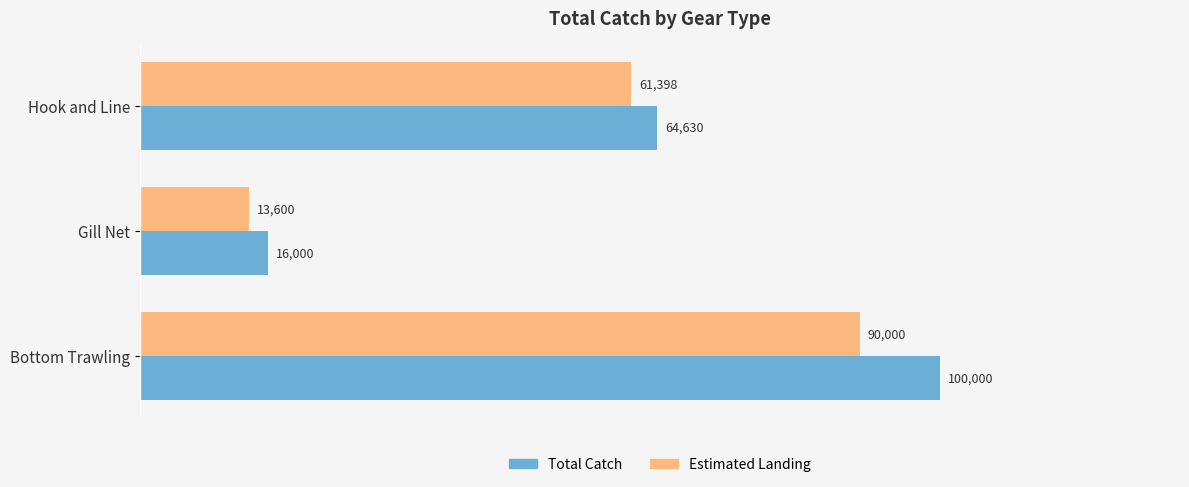

What is the total value across all series at Bottom Trawling?

190000.0